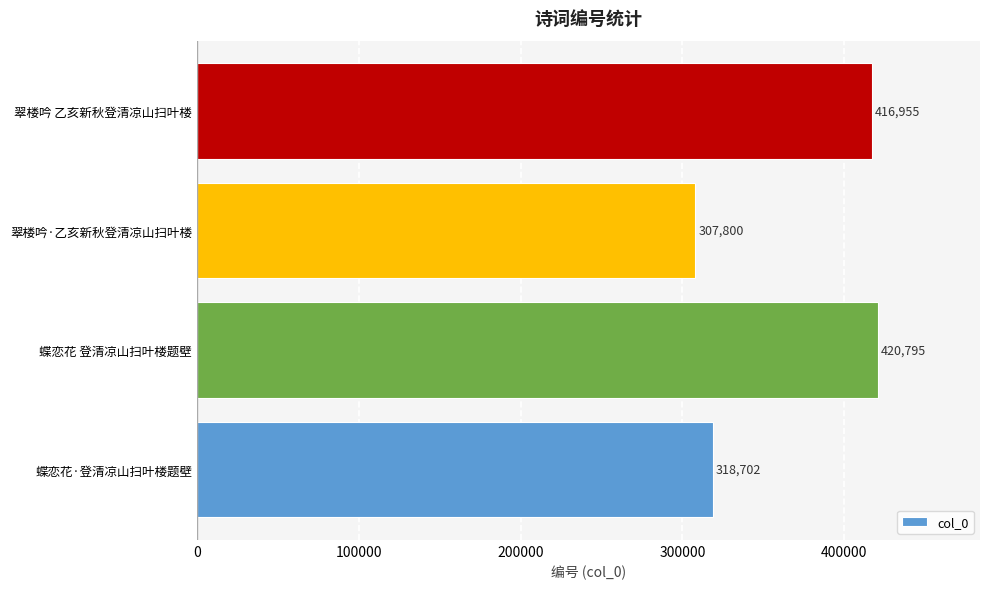

What is the change in value from 蝶恋花 登清凉山扫叶楼题壁 to 翠楼吟 乙亥新秋登清凉山扫叶楼?

-3840